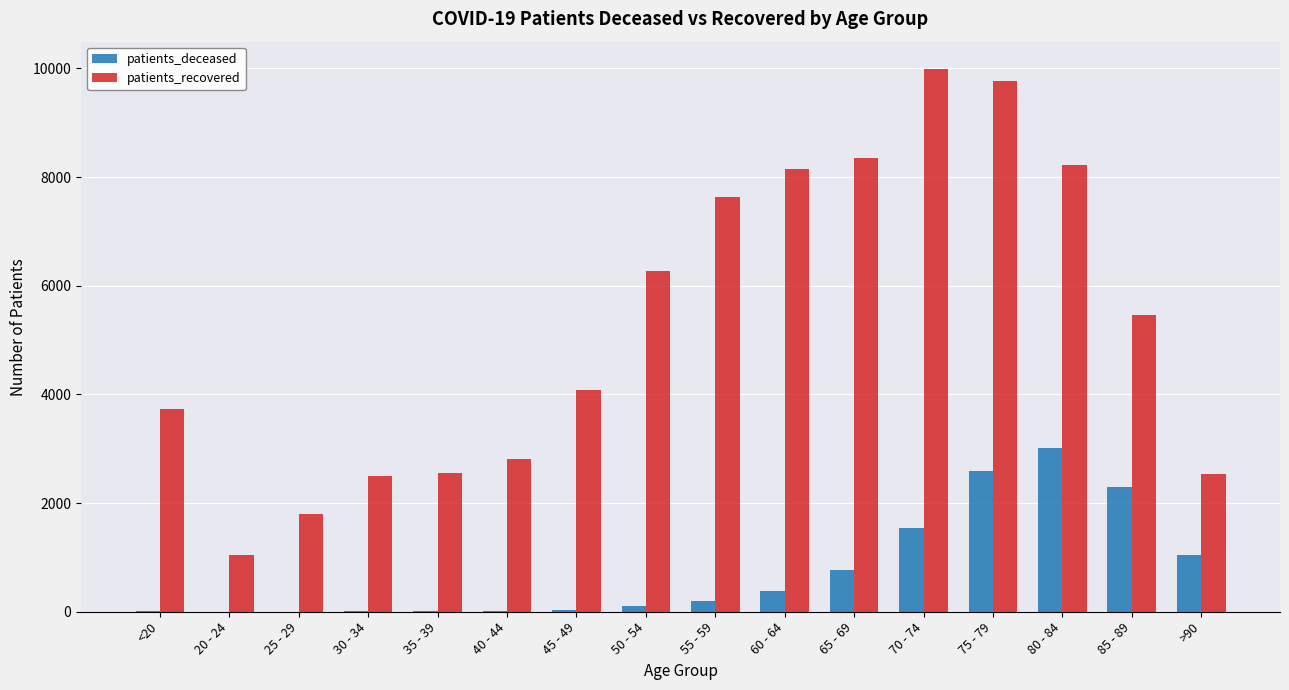

Does the chart contain stacked bars?

No